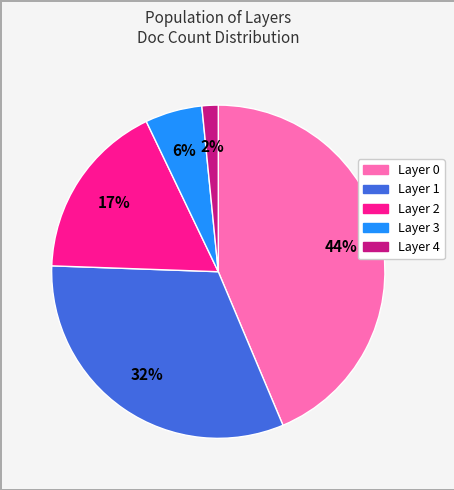

What is the ratio of the value at Layer 4 to the value at Layer 3?

0.3